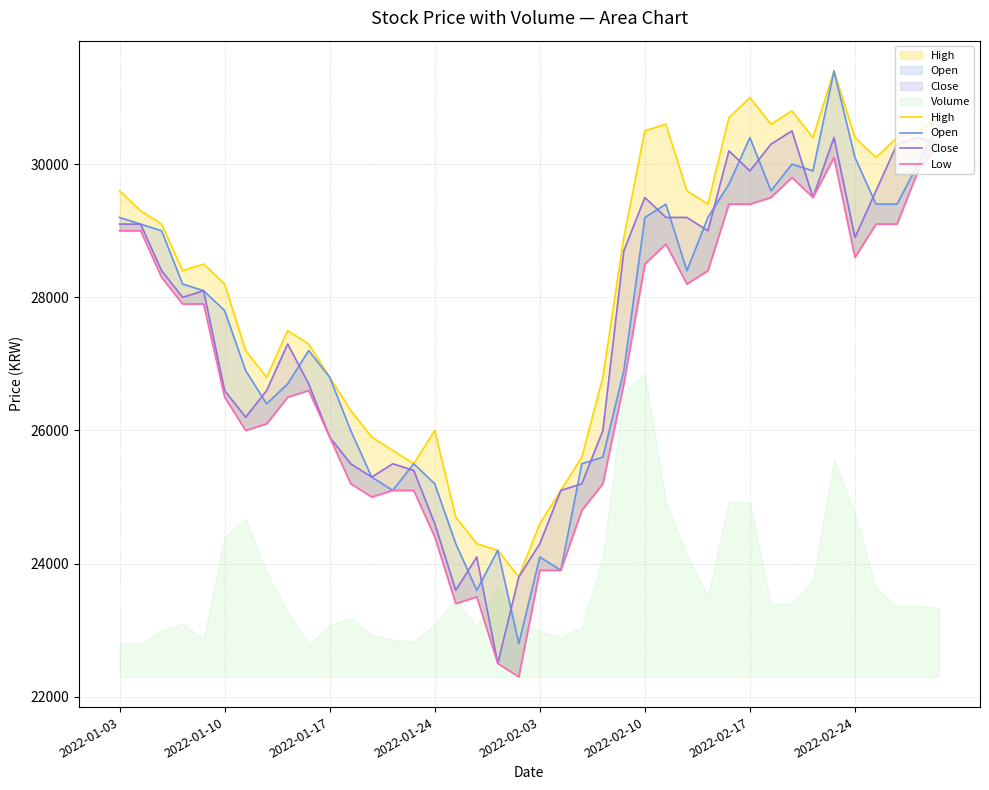

True or false: Close and High cross at least once.

False